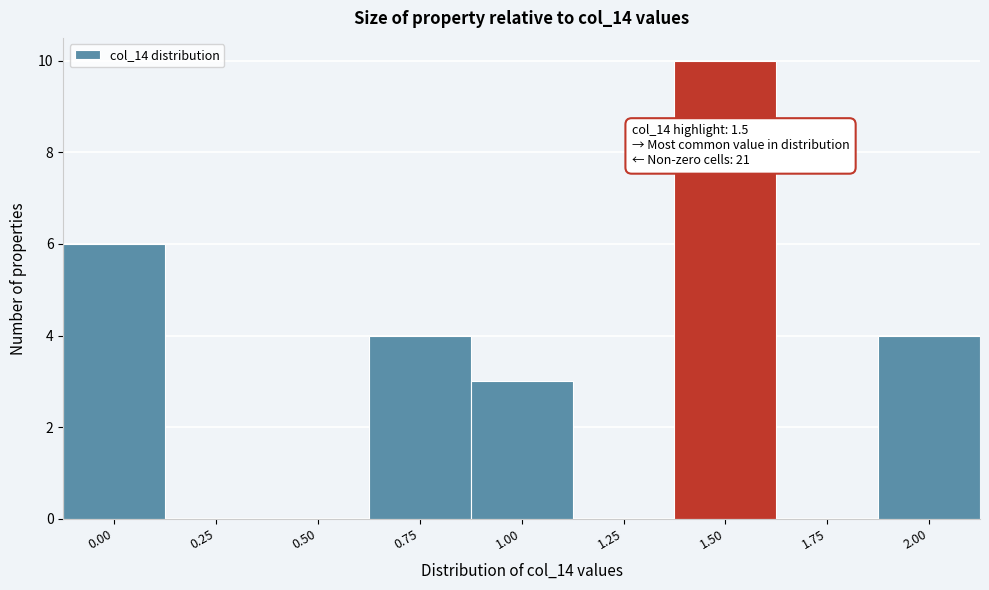

Reading right to left, extract all data points from this chart.

2.00=4	1.75=0	1.50=10	1.25=0	1.00=3	0.75=4	0.50=0	0.25=0	0.00=6